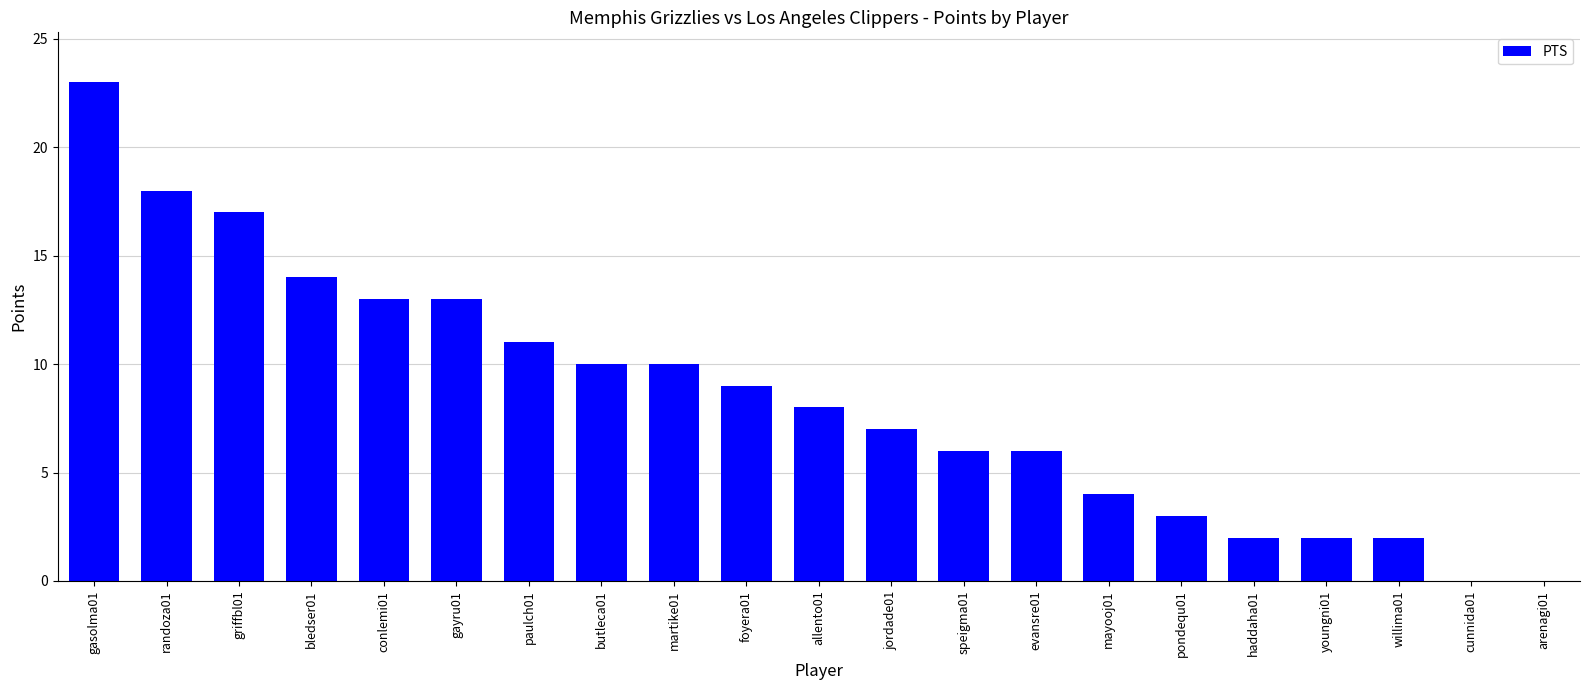

What is the average value?

8